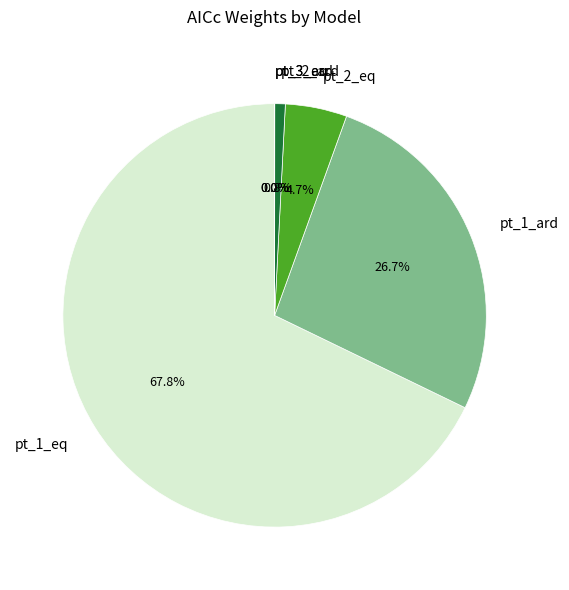

Which slice is the largest?

pt_1_eq